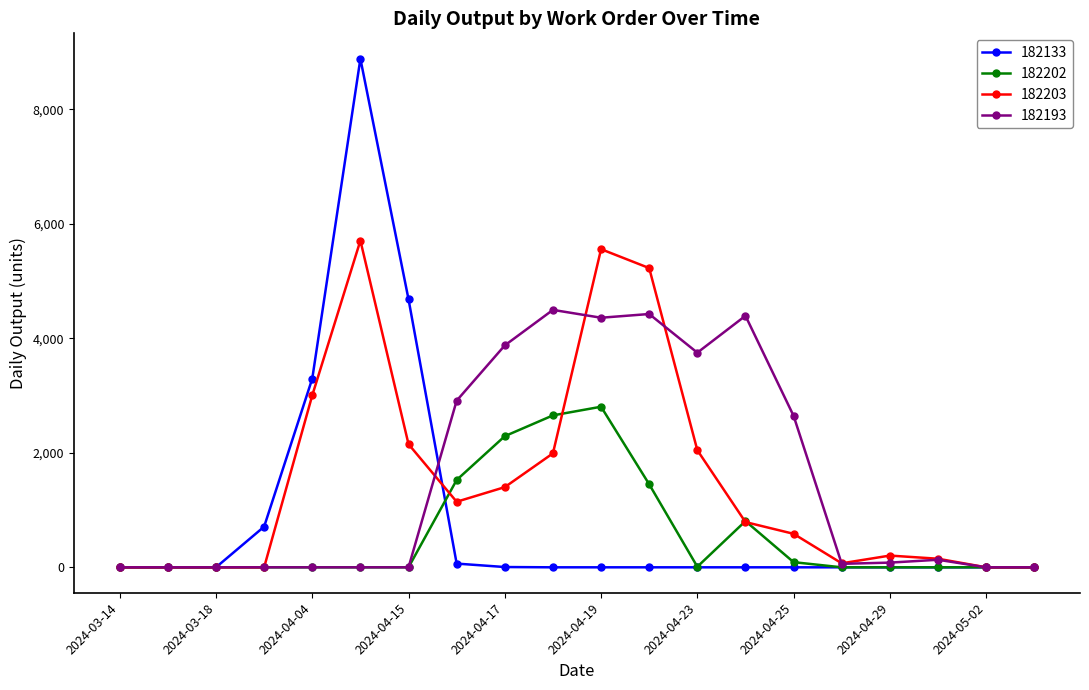

Which series has the widest spread of values?

182133